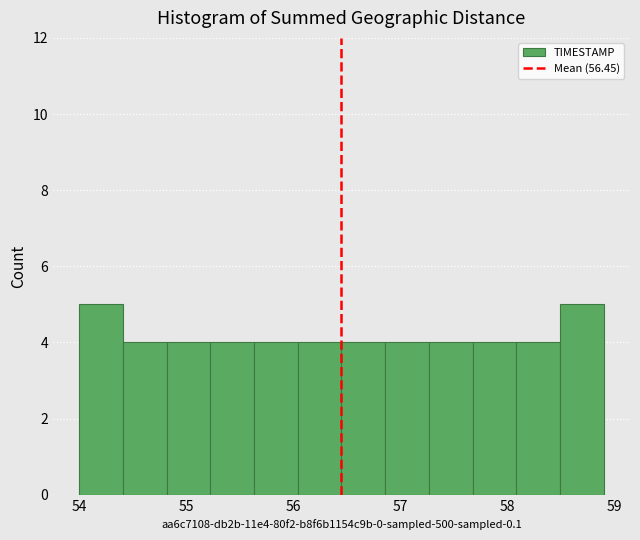

Reading left to right, list every bar in this chart as the range it spans on the x-axis followed by its height. Neither the bar edges nor the heights are printed on the chart, so give them approximately, as read against the axes.

54.0 to 54.4: 5
54.4 to 54.8: 4
54.8 to 55.2: 4
55.2 to 55.6: 4
55.6 to 56.0: 4
56.0 to 56.5: 4
56.5 to 56.9: 4
56.9 to 57.3: 4
57.3 to 57.7: 4
57.7 to 58.1: 4
58.1 to 58.5: 4
58.5 to 58.9: 5